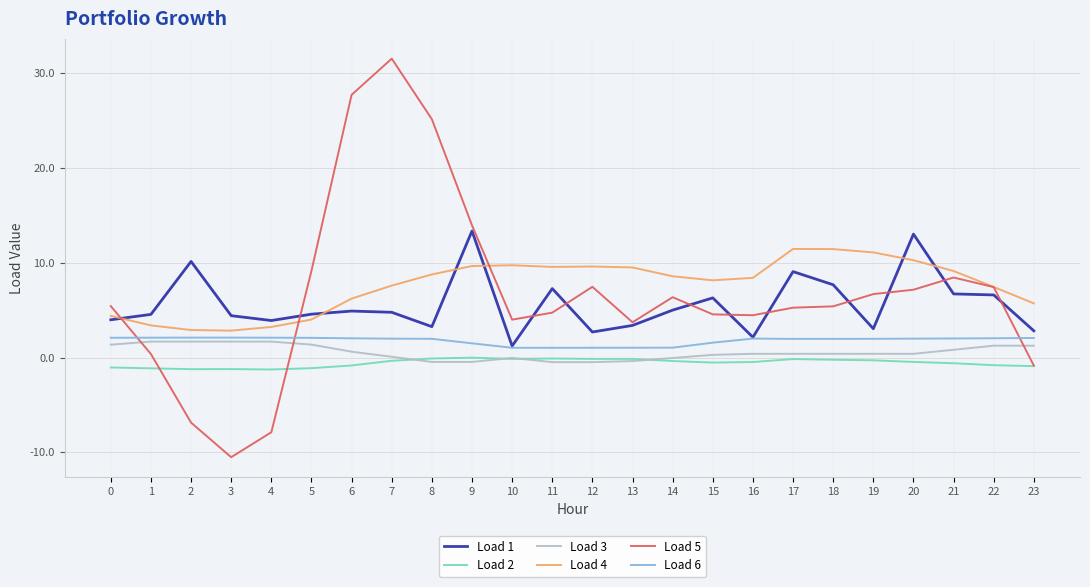

What is the average value of the Load 6 series?

1.8